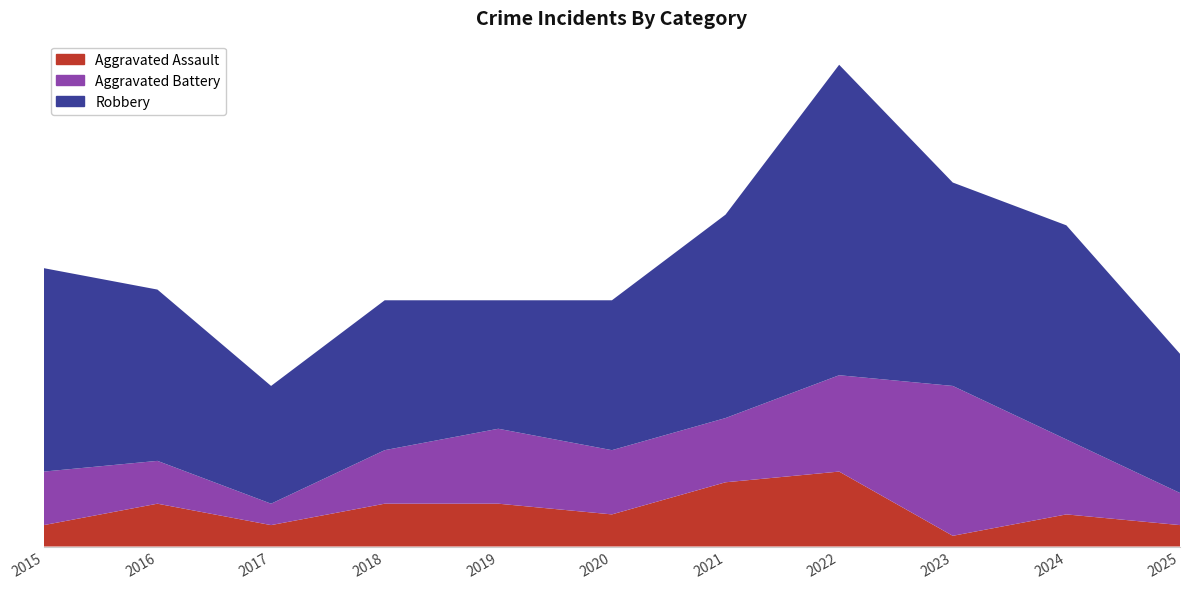

Reading left to right, what are all the values shown in this chart?

Aggravated Assault: 2015=2	2016=4	2017=2	2018=4	2019=4	2020=3	2021=6	2022=7	2023=1	2024=3	2025=2
Aggravated Battery: 2015=5	2016=4	2017=2	2018=5	2019=7	2020=6	2021=6	2022=9	2023=14	2024=7	2025=3
Robbery: 2015=19	2016=16	2017=11	2018=14	2019=12	2020=14	2021=19	2022=29	2023=19	2024=20	2025=13